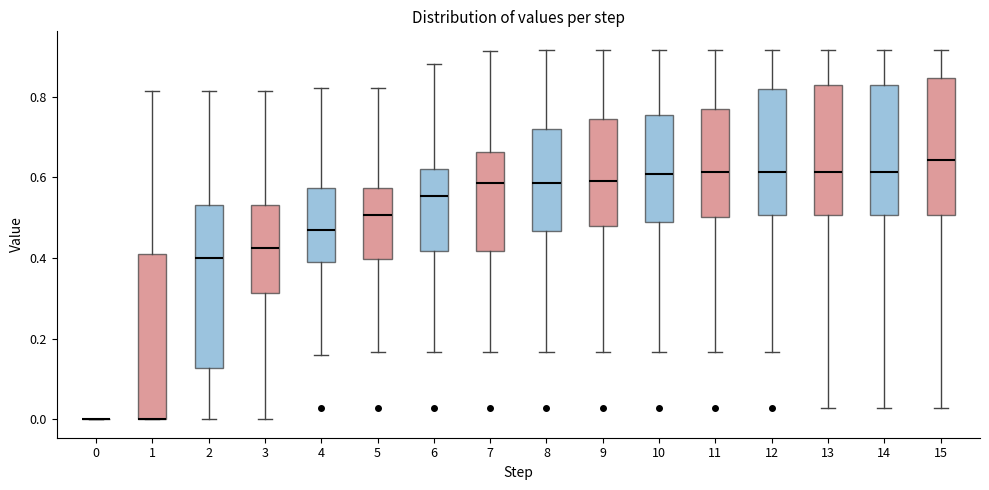

Reading left to right, transcribe this box plot: for each box, give where its median line is, the range the box spans, and where its two whiskers end, as read against the y-axis. The values are not printed on the chart, so give them approximately, as read against the axis.

0: box collapsed to a line at 0.00, whiskers 0.00 to 0.00
1: median 0.00 (drawn on the box's lower edge), box 0.00 to 0.40, whiskers 0.00 to 0.82
2: median 0.40, box 0.12 to 0.54, whiskers 0.00 to 0.82
3: median 0.42, box 0.32 to 0.54, whiskers 0.00 to 0.82
4: median 0.46, box 0.38 to 0.58, whiskers 0.16 to 0.82
5: median 0.50, box 0.40 to 0.58, whiskers 0.16 to 0.82
6: median 0.56, box 0.42 to 0.62, whiskers 0.16 to 0.88
7: median 0.58, box 0.42 to 0.66, whiskers 0.16 to 0.92
8: median 0.58, box 0.46 to 0.72, whiskers 0.16 to 0.92
9: median 0.60, box 0.48 to 0.74, whiskers 0.16 to 0.92
10: median 0.60, box 0.48 to 0.76, whiskers 0.16 to 0.92
11: median 0.62, box 0.50 to 0.78, whiskers 0.16 to 0.92
12: median 0.62, box 0.50 to 0.82, whiskers 0.16 to 0.92
13: median 0.62, box 0.50 to 0.82, whiskers 0.02 to 0.92
14: median 0.62, box 0.50 to 0.82, whiskers 0.02 to 0.92
15: median 0.64, box 0.50 to 0.84, whiskers 0.02 to 0.92